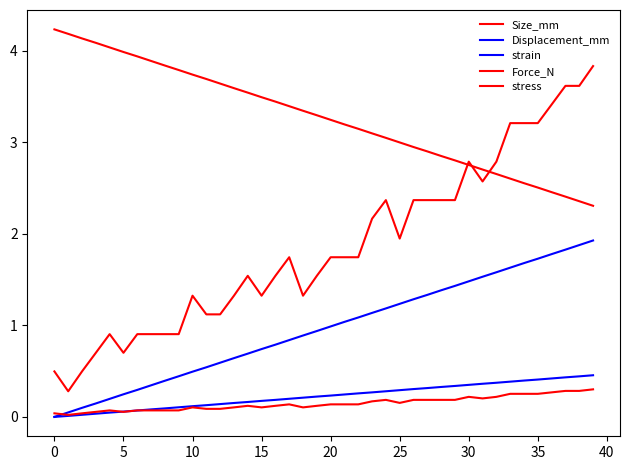

True or false: stress and strain cross at least once.

False